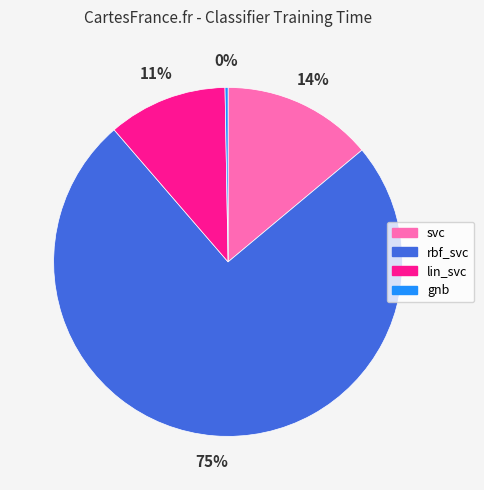

To the nearest percent, what percentage of the pie is svc?

14%